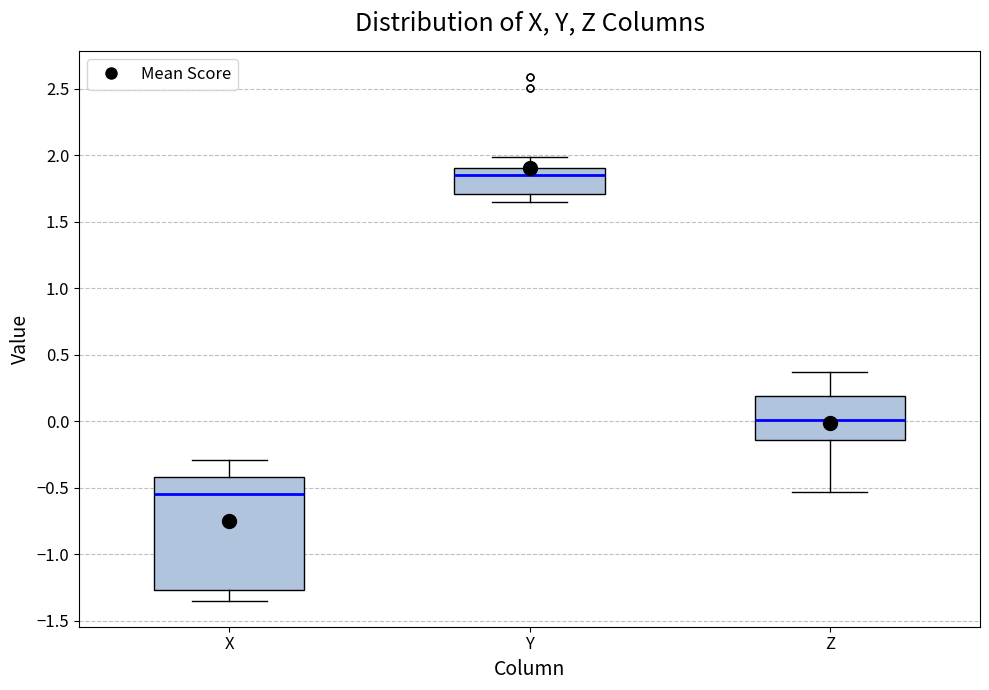

Where does the lower whisker of the box for X end on the y-axis? The values are not printed on the chart, so give them approximately, as read against the axis.

-1.35